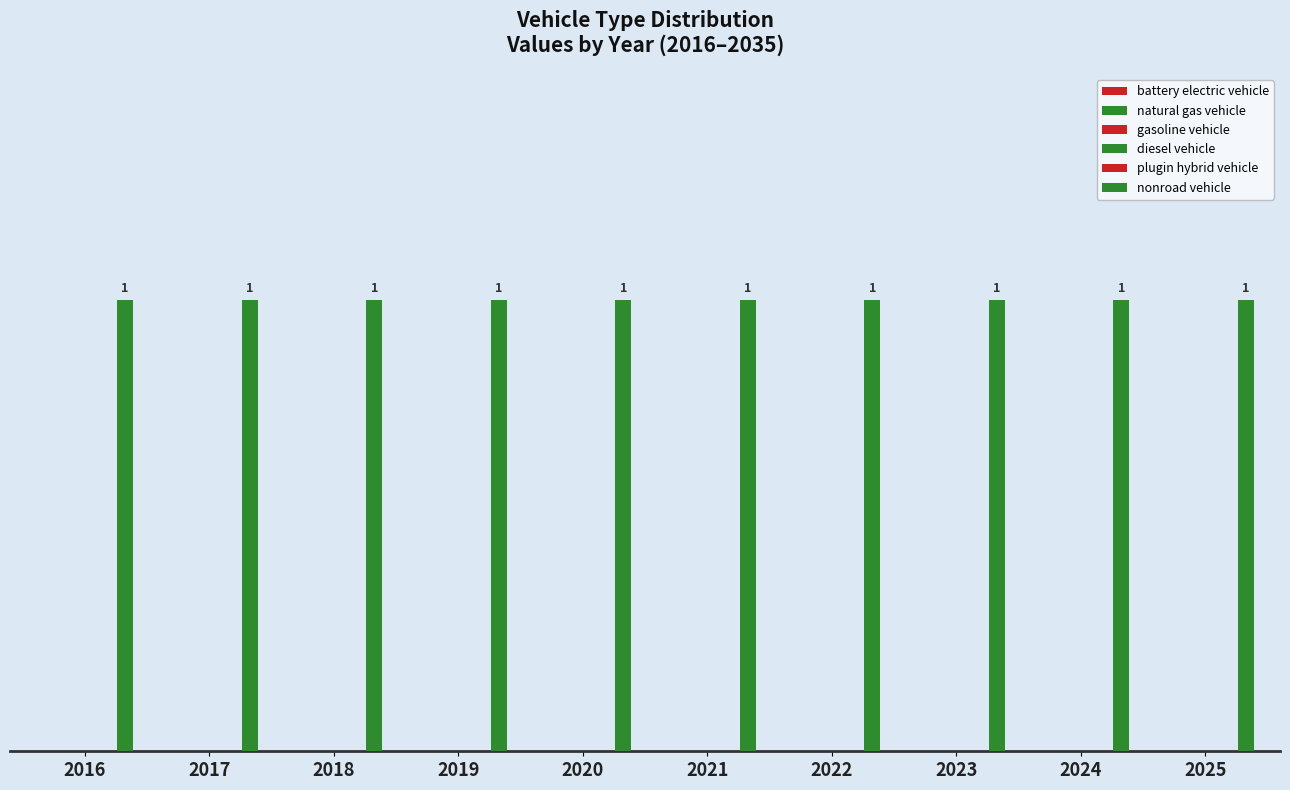

Reading right to left, list all the values displayed in this chart.

battery electric vehicle: 0	0	0	0	0	0	0	0	0	0
natural gas vehicle: 0	0	0	0	0	0	0	0	0	0
gasoline vehicle: 0	0	0	0	0	0	0	0	0	0
diesel vehicle: 0	0	0	0	0	0	0	0	0	0
plugin hybrid vehicle: 0	0	0	0	0	0	0	0	0	0
nonroad vehicle: 1	1	1	1	1	1	1	1	1	1